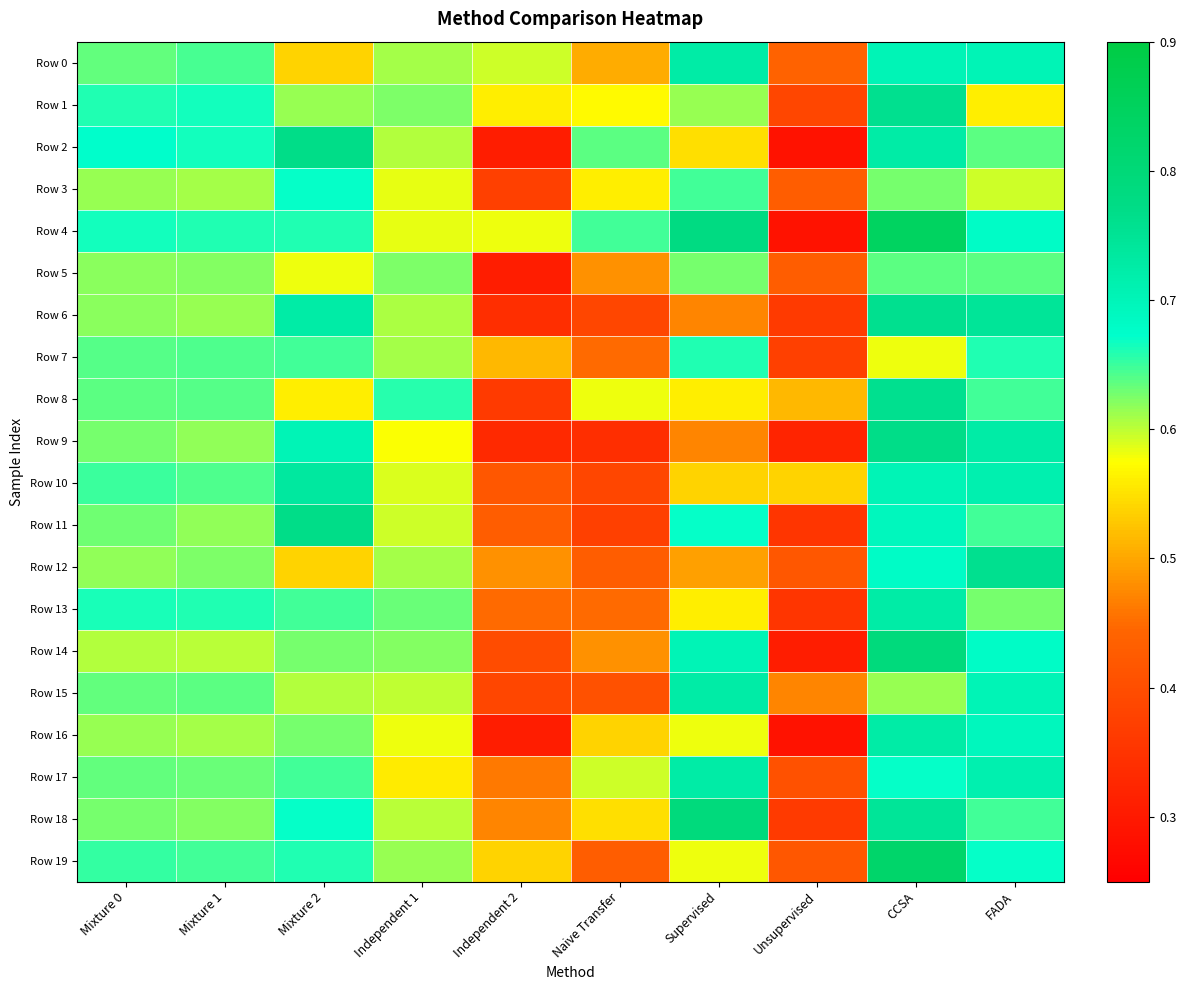

Between Independent 2 and Supervised, which series saw the biggest shift?

Row 15